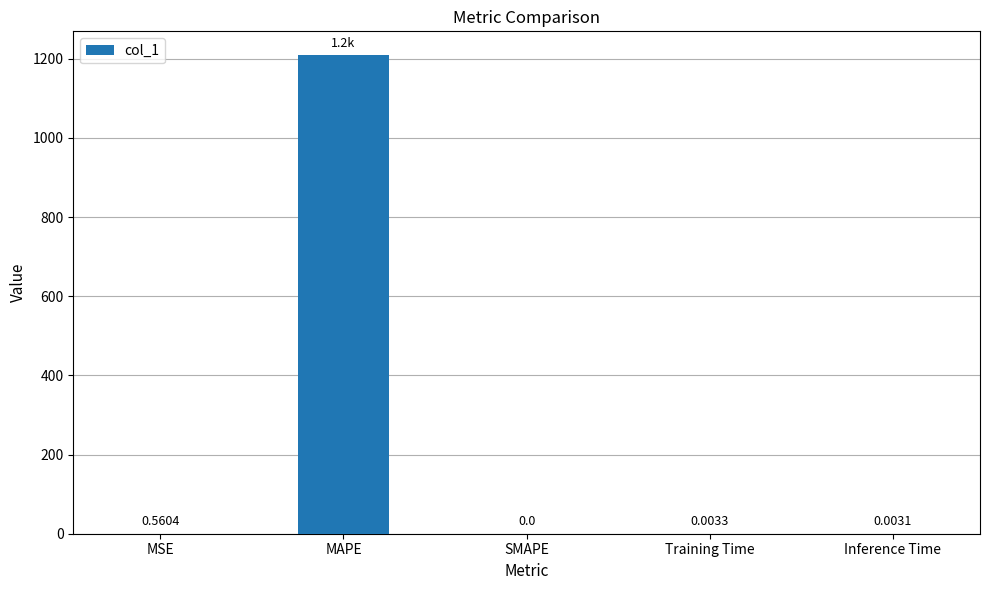

True or false: the data shows 1208.8 at MAPE.

True